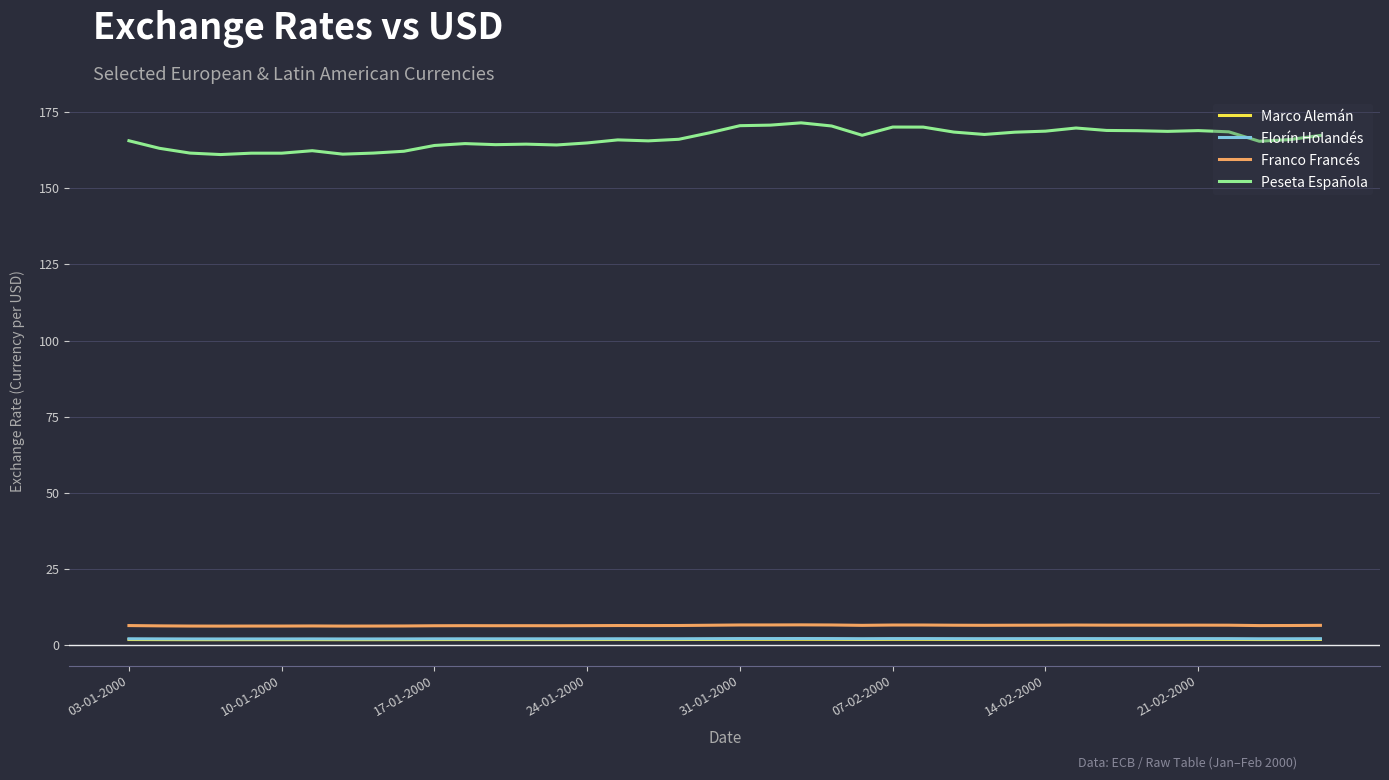

What is the sum of all Franco Francés values?

262.0